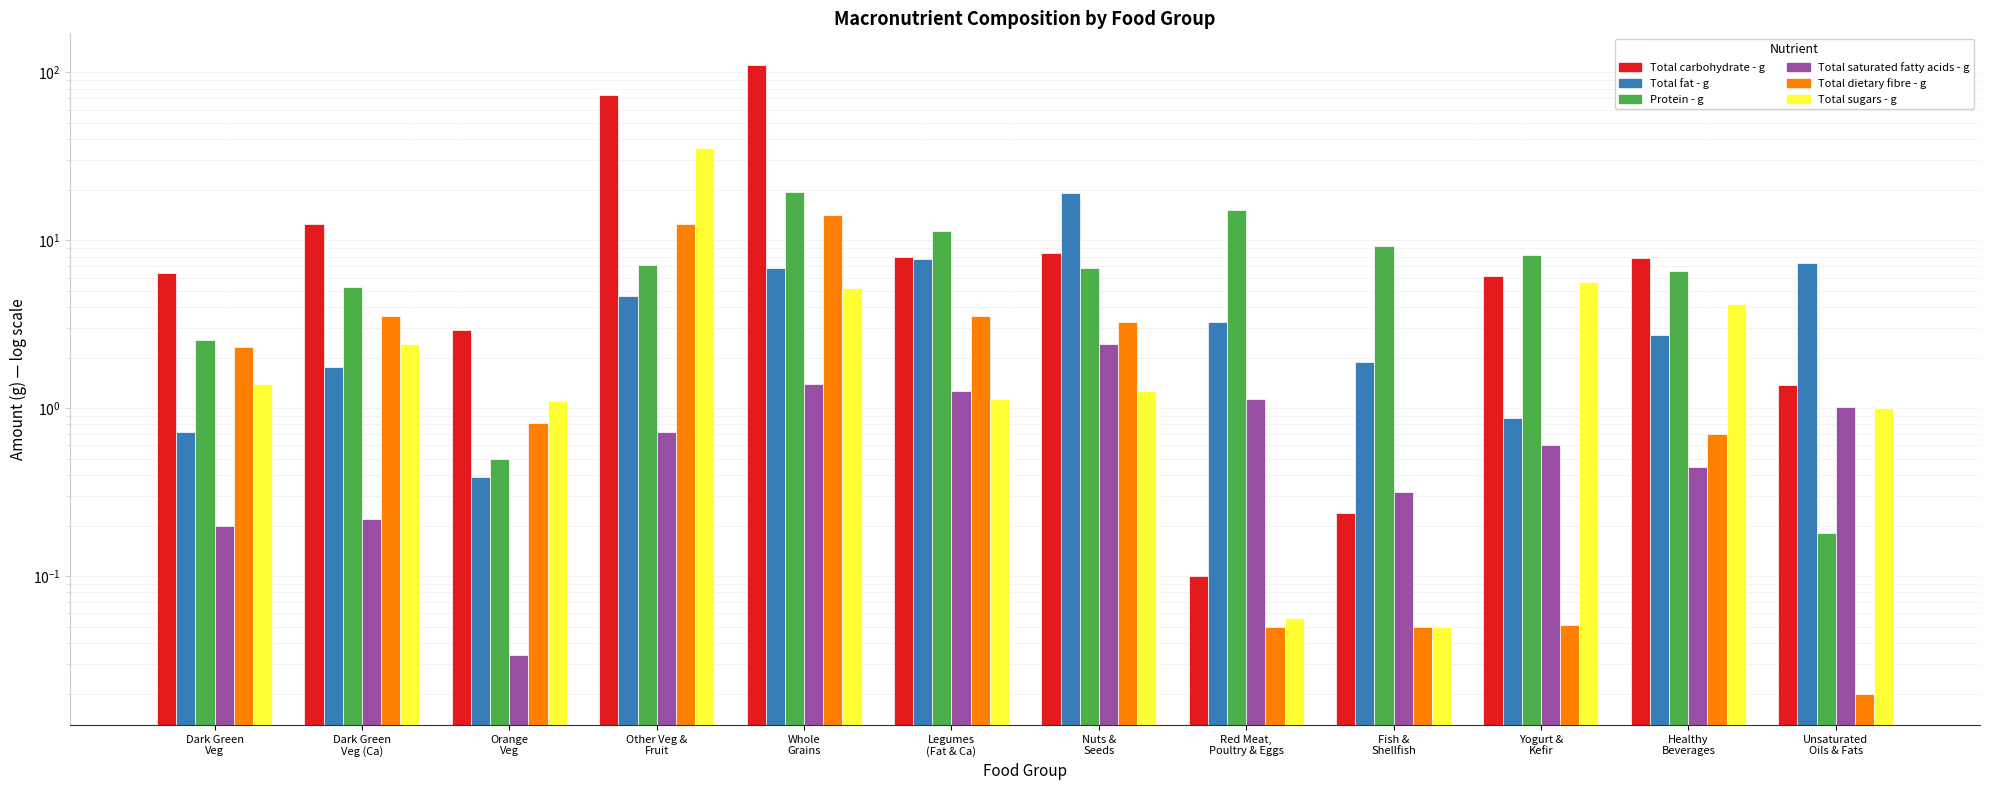

At Dark Green
Veg, list the series in order from smallest to largest.

Total saturated fatty acids - g, Total fat - g, Total sugars - g, Total dietary fibre - g, Protein - g, Total carbohydrate - g